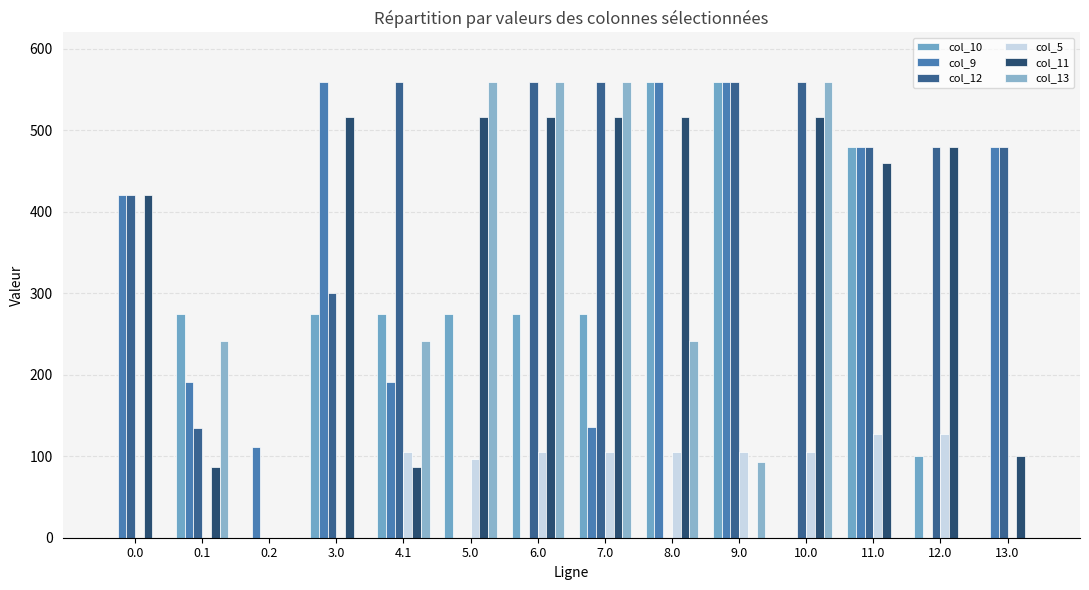

What is the difference between the highest and lowest values at 8.0?

559.0